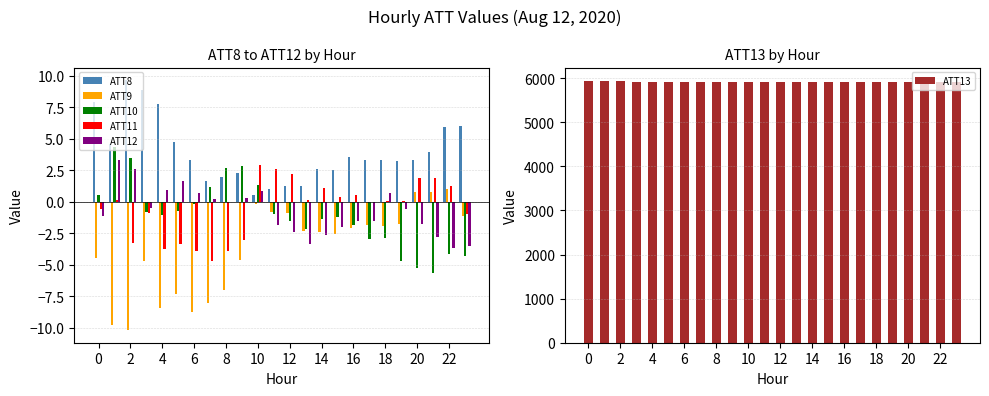

At how many categories does at least one series exceed 5400?

24